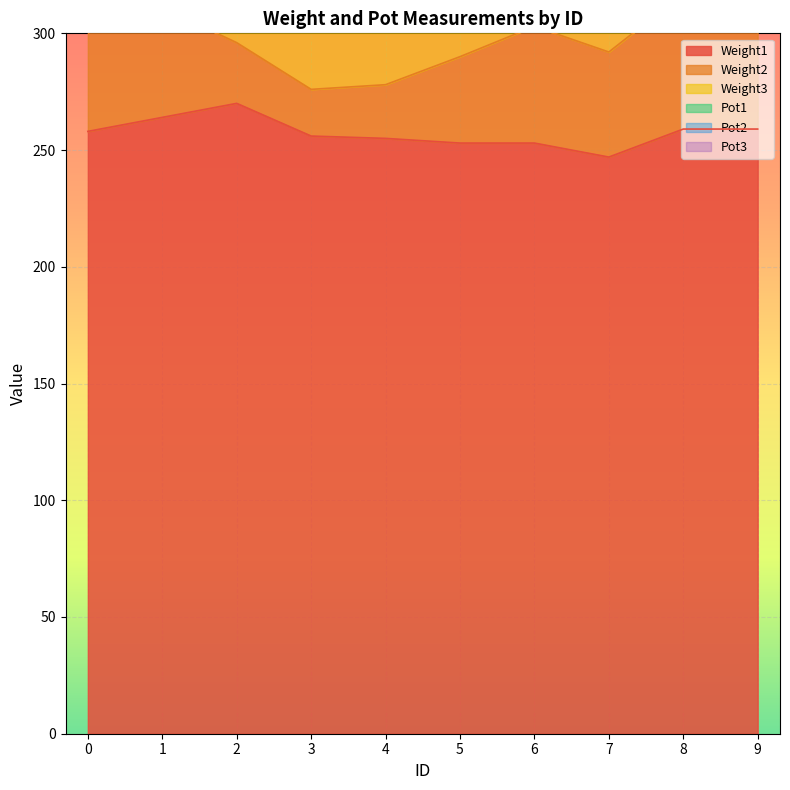

What is the minimum value shown in the chart?

247